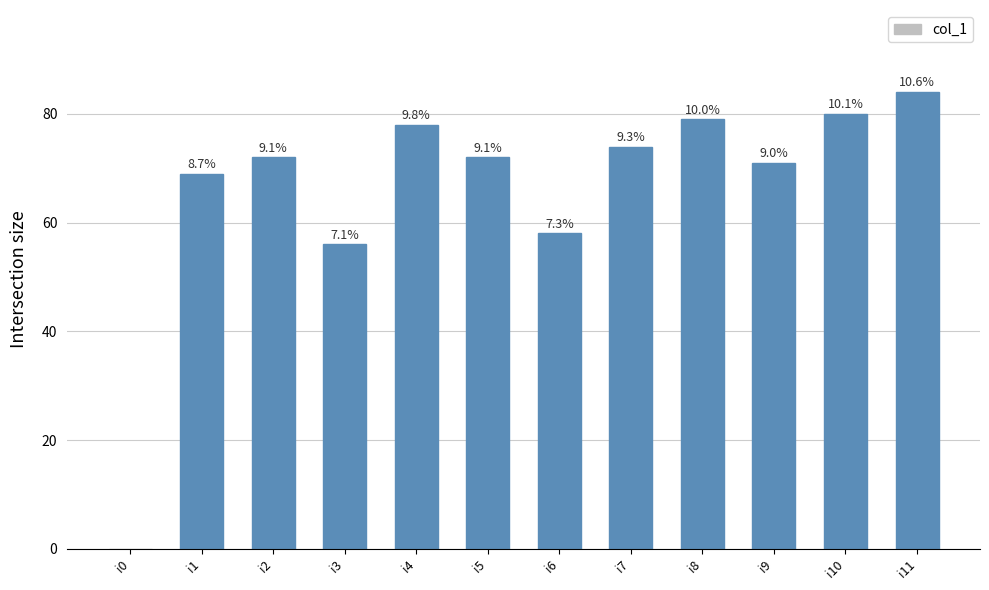

What is the value of the 12th bar from the left?

84